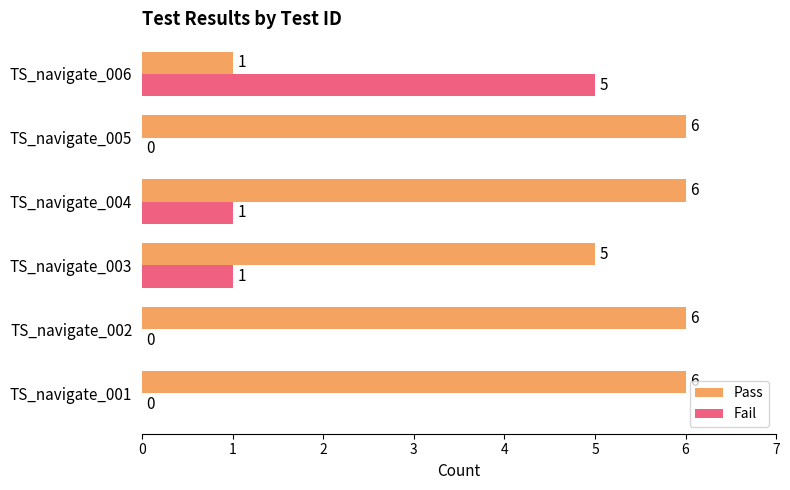

Is the value of Fail at TS_navigate_004 greater than the value of Pass at TS_navigate_003?

No